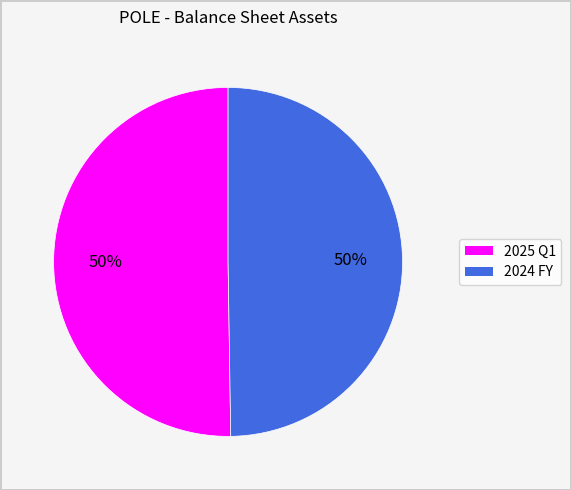

Approximately how many times larger is the value at 2024 FY compared to 2025 Q1?

1.0